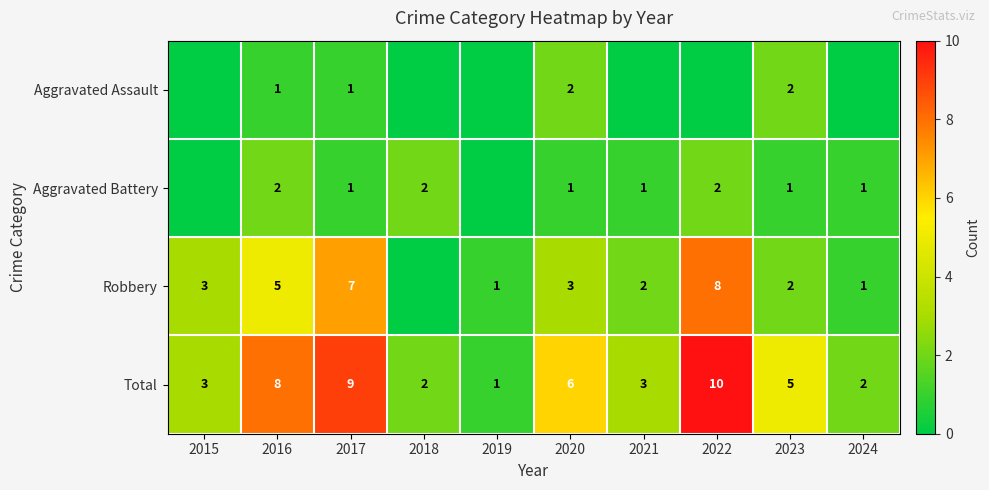

True or false: Total has a value of 2 at 2019.

False